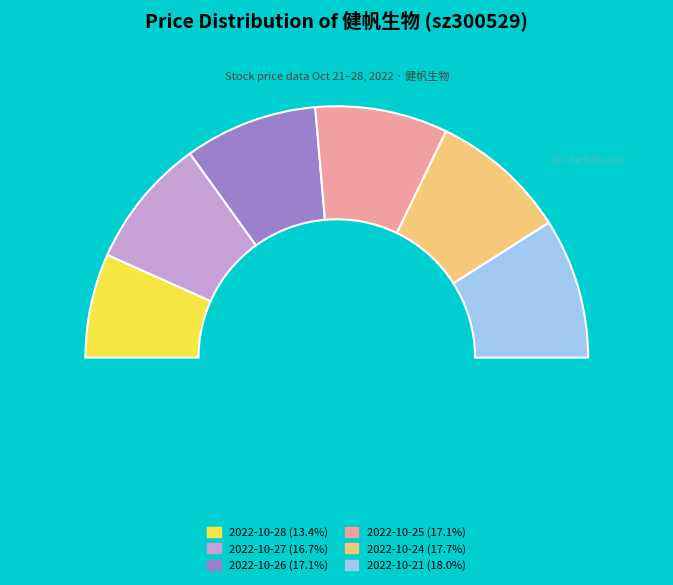

Does any single category account for the majority?

No